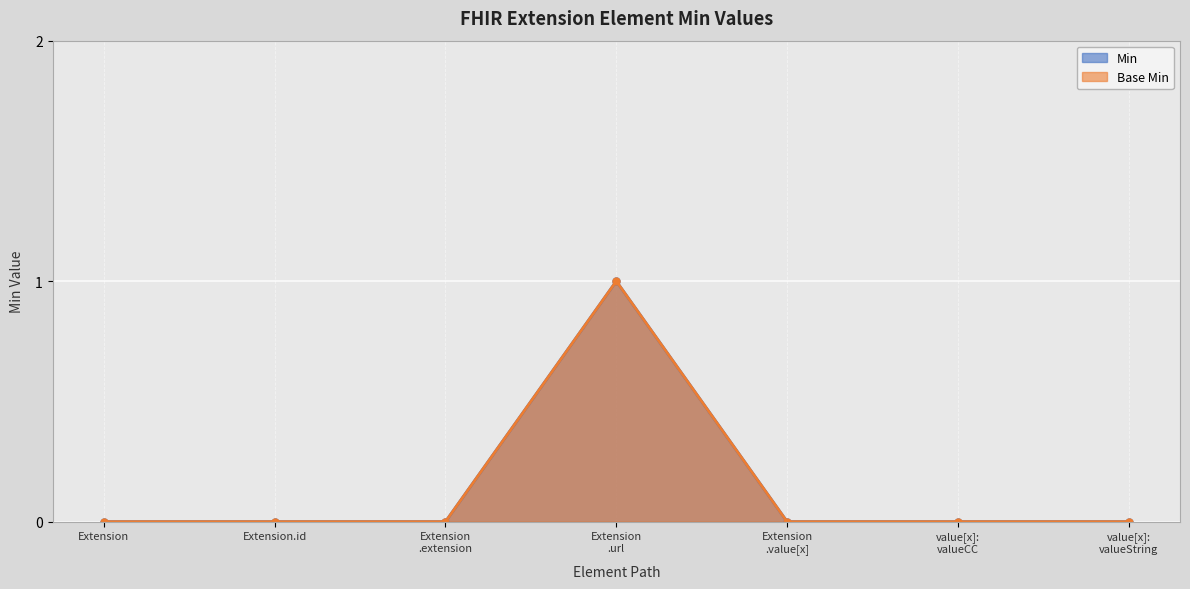

Between Extension .extension and value[x]: valueString, which series saw the biggest shift?

Min